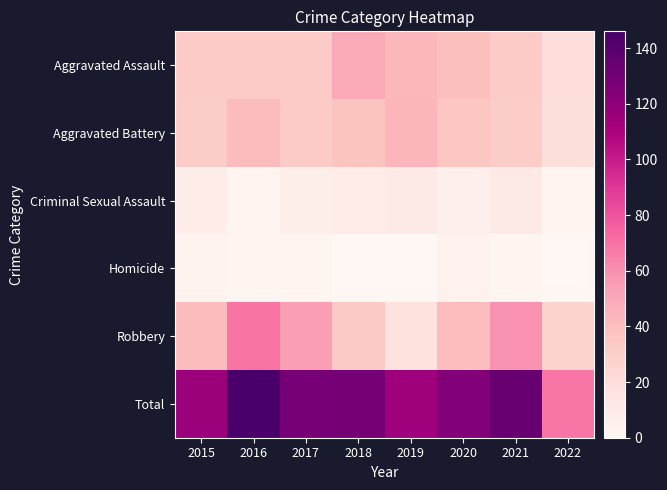

What is the maximum value shown in the chart?

146